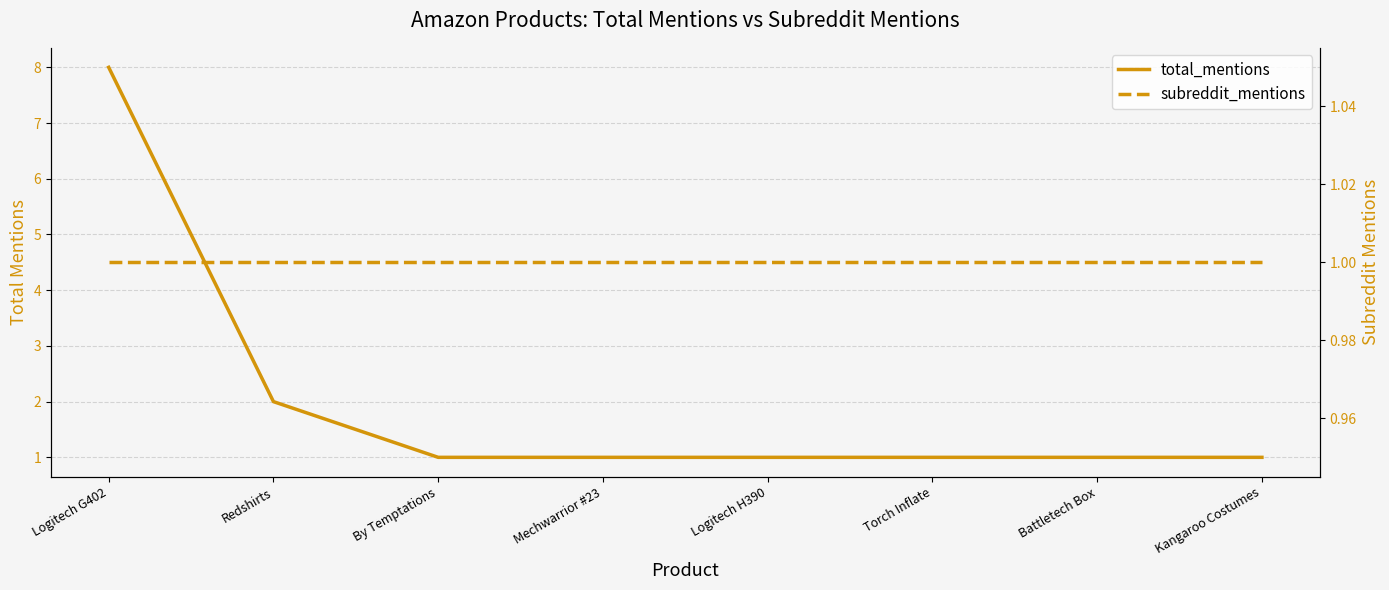

What position from the left is Kangaroo Costumes?

8